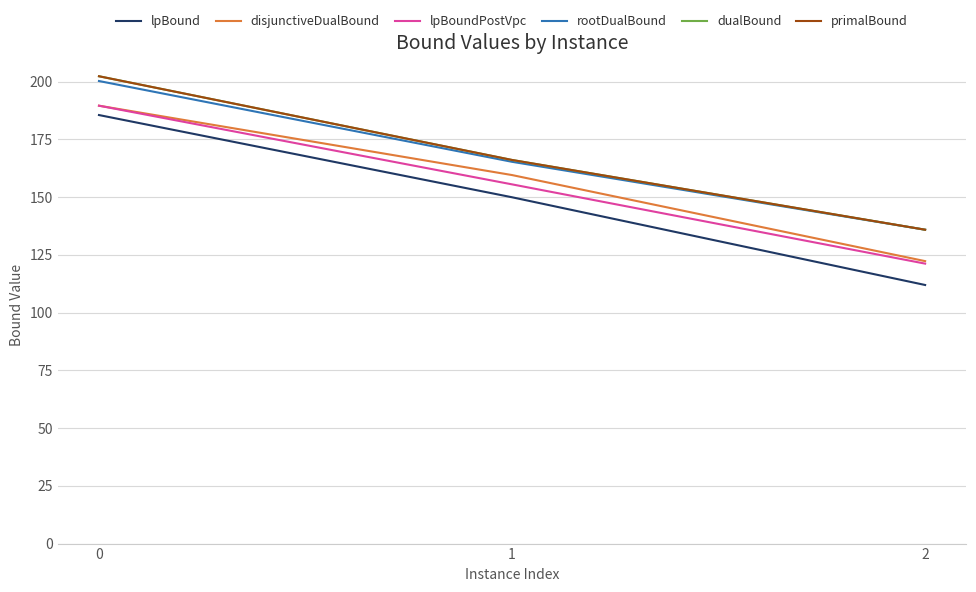

Which series has the largest range (max minus min)?

lpBound